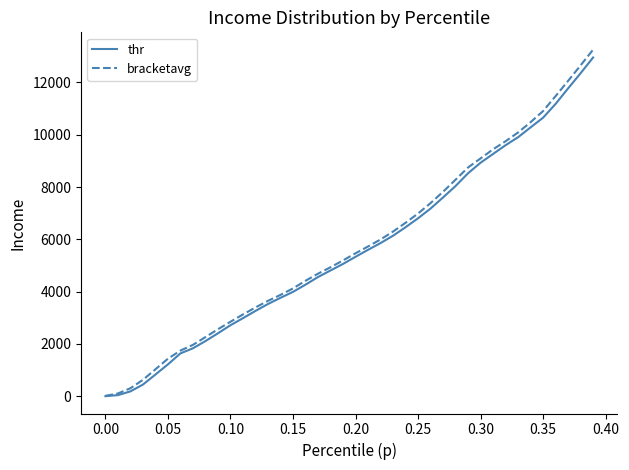

What is the maximum value for thr?

12952.6